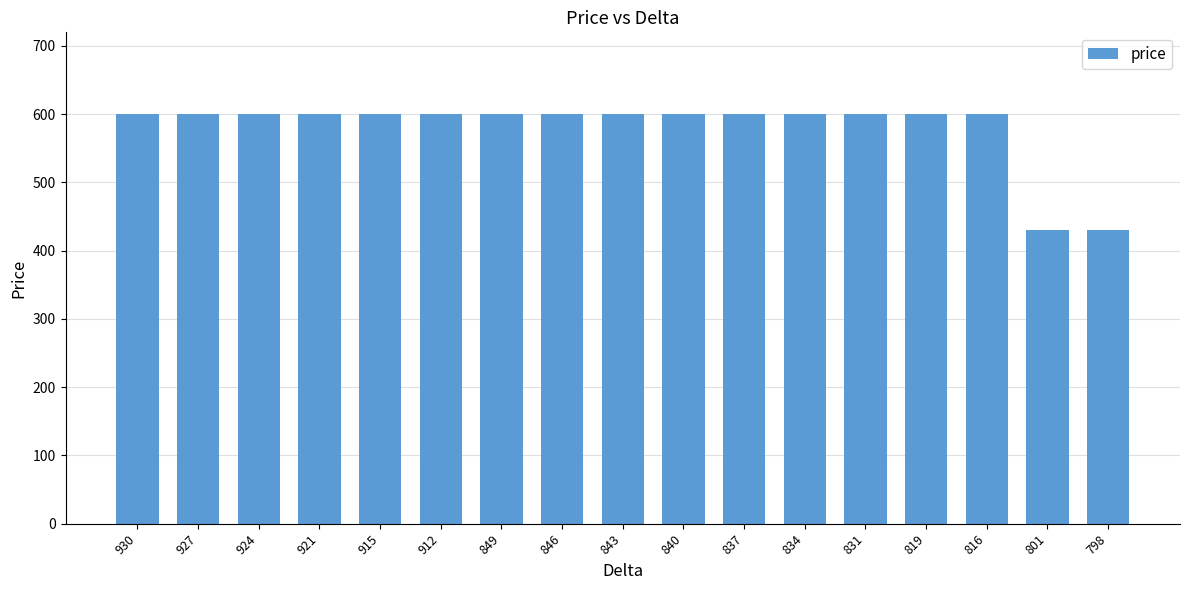

What is the smallest value displayed?

430